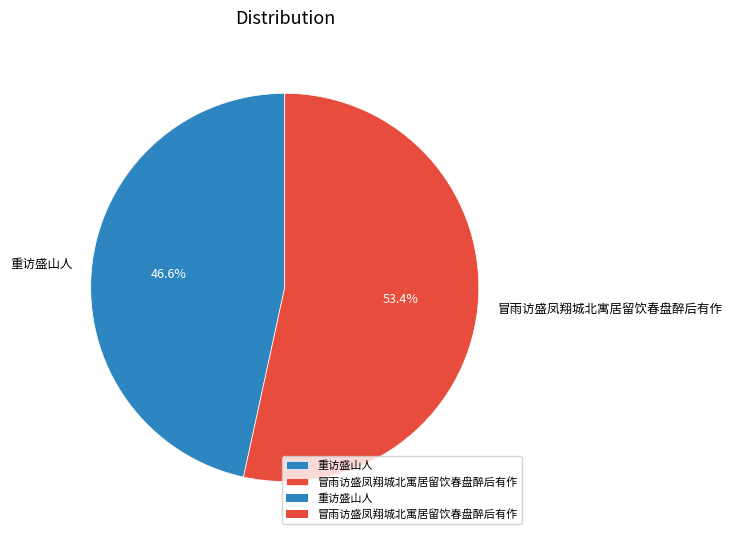

Approximately how many times larger is the value at 重访盛山人 compared to 冒雨访盛凤翔城北寓居留饮春盘醉后有作?

0.9